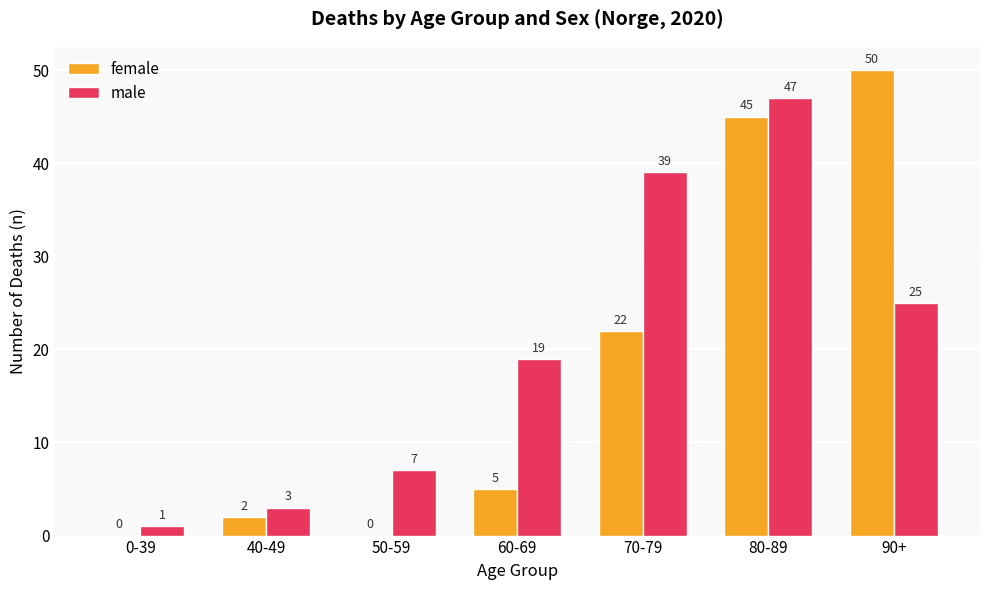

True or false: female has a value of 5 at 60-69.

True